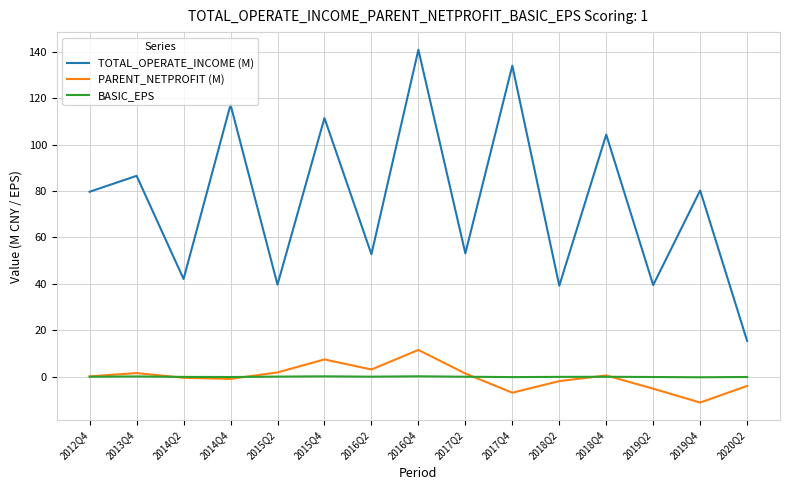

Which series has the largest range (max minus min)?

TOTAL_OPERATE_INCOME (M)